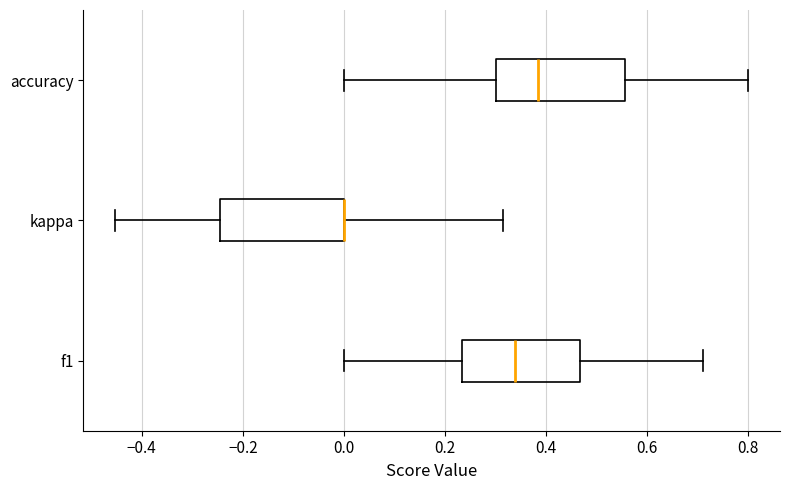

Reading bottom to top, transcribe this box plot: for each box, give where its median line is, the range the box spans, and where its two whiskers end, as read against the x-axis. The values are not printed on the chart, so give them approximately, as read against the axis.

f1: median 0.34, box 0.24 to 0.46, whiskers 0.00 to 0.72
kappa: median 0.00 (drawn on the box's right edge), box -0.24 to 0.00, whiskers -0.46 to 0.32
accuracy: median 0.38, box 0.30 to 0.56, whiskers 0.00 to 0.80